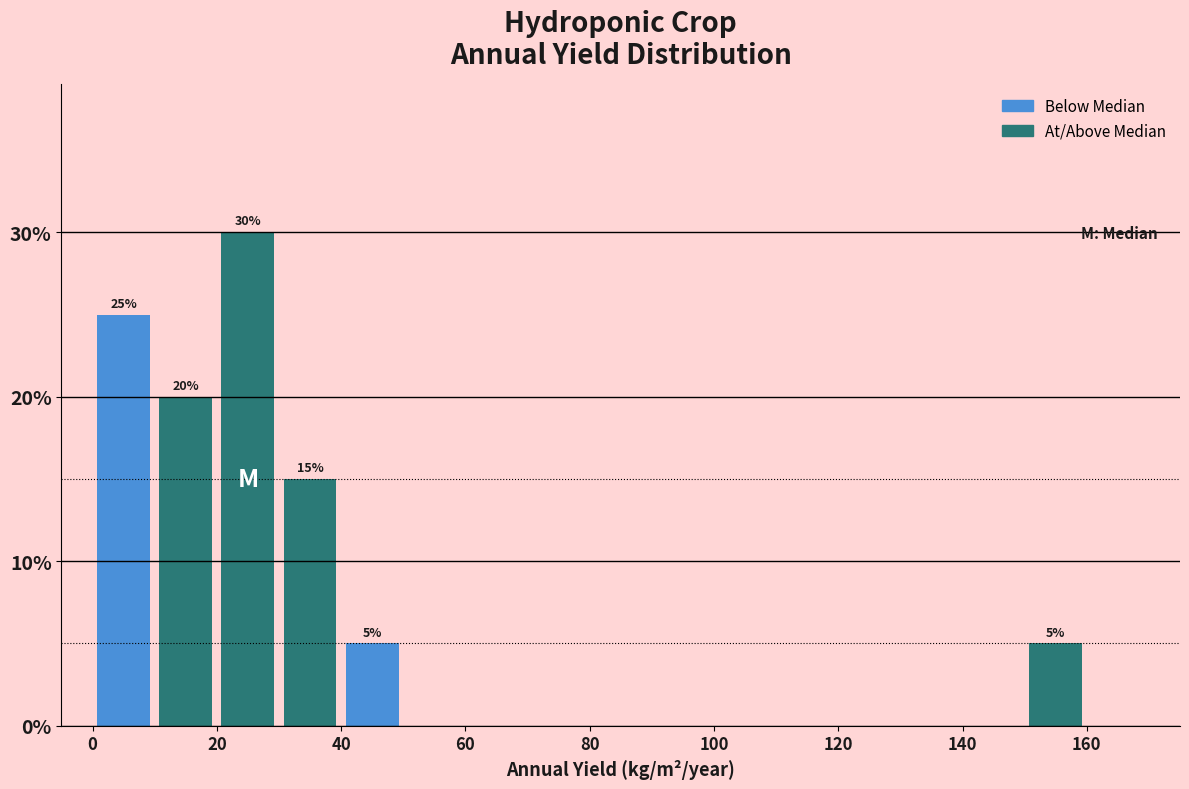

Over which range of the x-axis is the bar tallest?

20 to 30